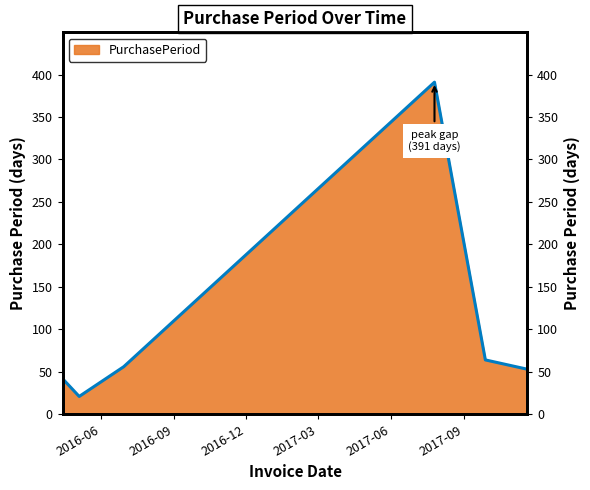

At which category does the data reach its first local peak?

2017-07-26